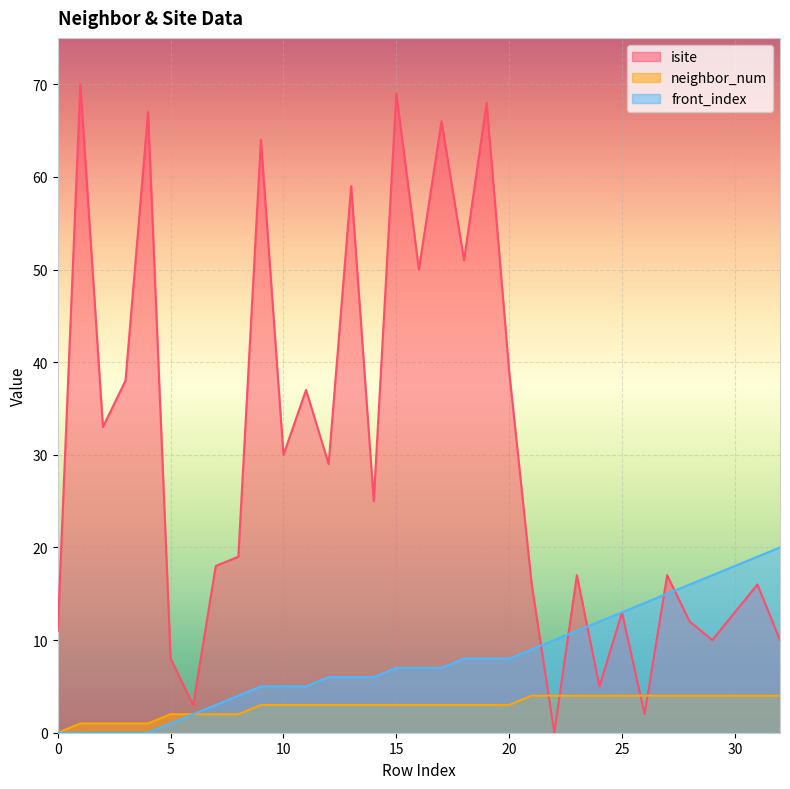

Reading left to right, extract all data points from this chart.

isite: 0=11	1=70	2=33	3=38	4=67	5=8	6=3	7=18	8=19	9=64	10=30	11=37	12=29	13=59	14=25	15=69	16=50	17=66	18=51	19=68	20=39	21=16	22=0	23=17	24=5	25=13	26=2	27=17	28=12	29=10	30=13	31=16	32=10
neighbor_num: 0=0	1=1	2=1	3=1	4=1	5=2	6=2	7=2	8=2	9=3	10=3	11=3	12=3	13=3	14=3	15=3	16=3	17=3	18=3	19=3	20=3	21=4	22=4	23=4	24=4	25=4	26=4	27=4	28=4	29=4	30=4	31=4	32=4
front_index: 0=0	1=0	2=0	3=0	4=0	5=1	6=2	7=3	8=4	9=5	10=5	11=5	12=6	13=6	14=6	15=7	16=7	17=7	18=8	19=8	20=8	21=9	22=10	23=11	24=12	25=13	26=14	27=15	28=16	29=17	30=18	31=19	32=20